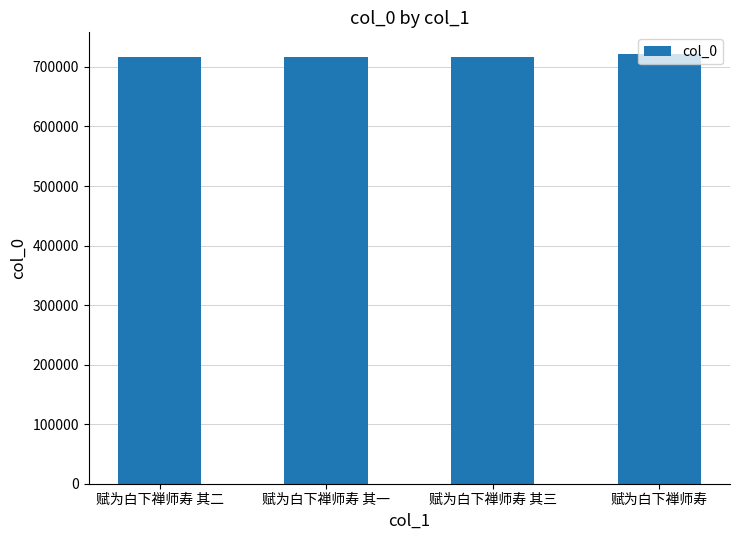

How many bars are there in total?

4